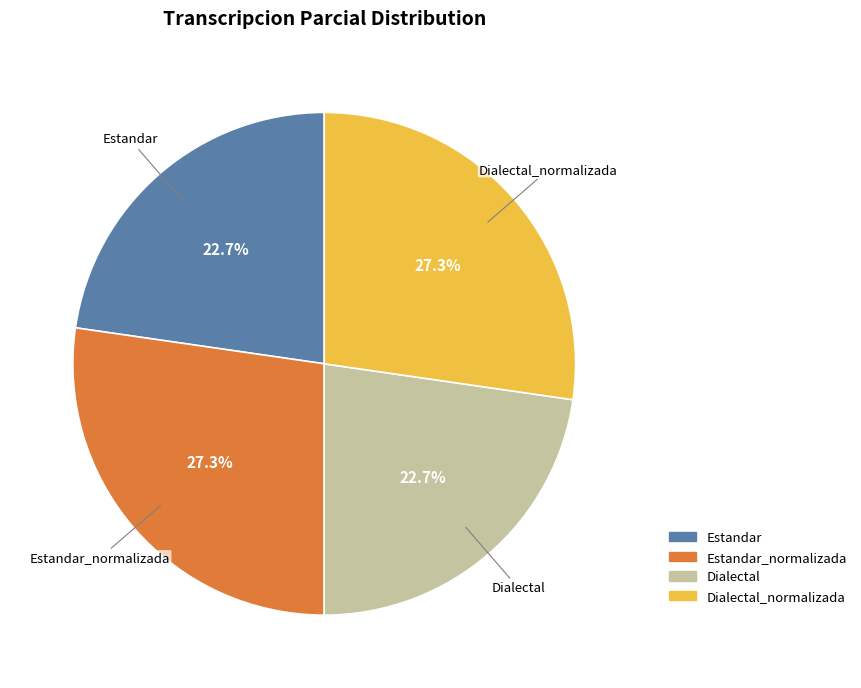

Is there any slice that represents more than half of the pie?

No